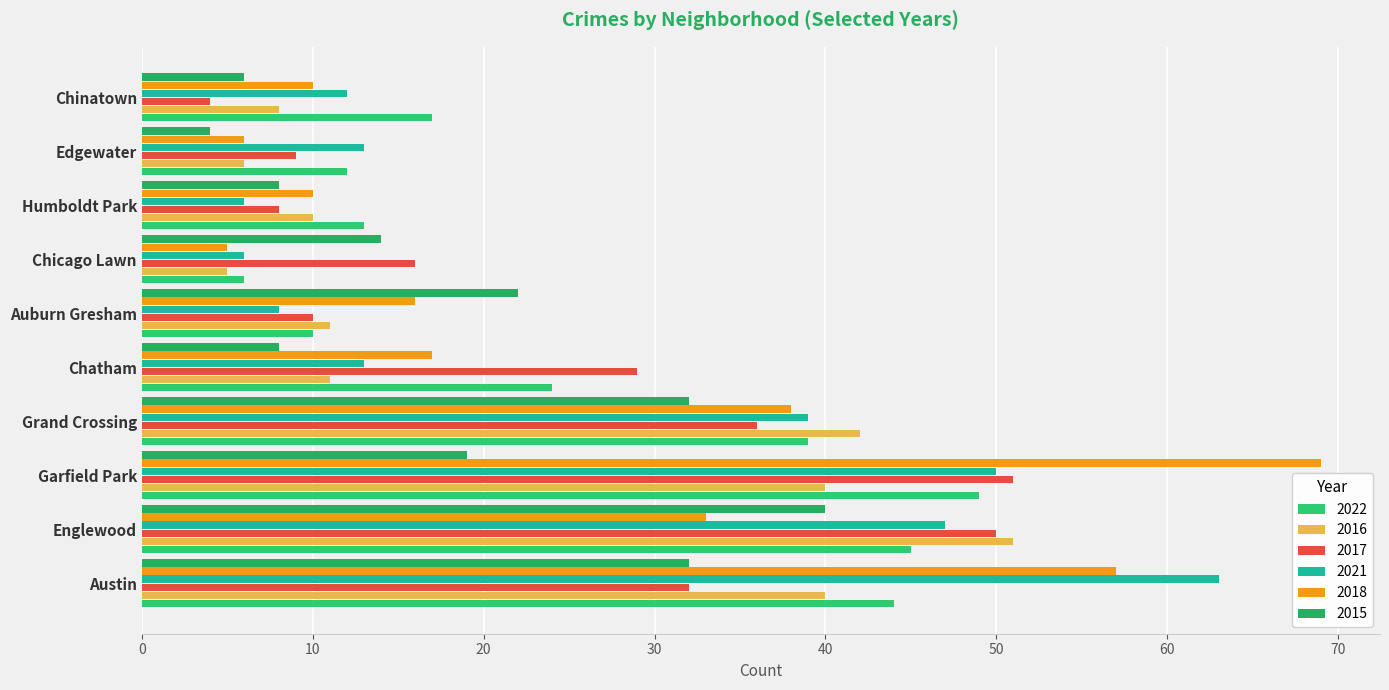

Rank the categories by 2017 value from highest to lowest.

Garfield Park, Englewood, Grand Crossing, Austin, Chatham, Chicago Lawn, Auburn Gresham, Edgewater, Humboldt Park, Chinatown